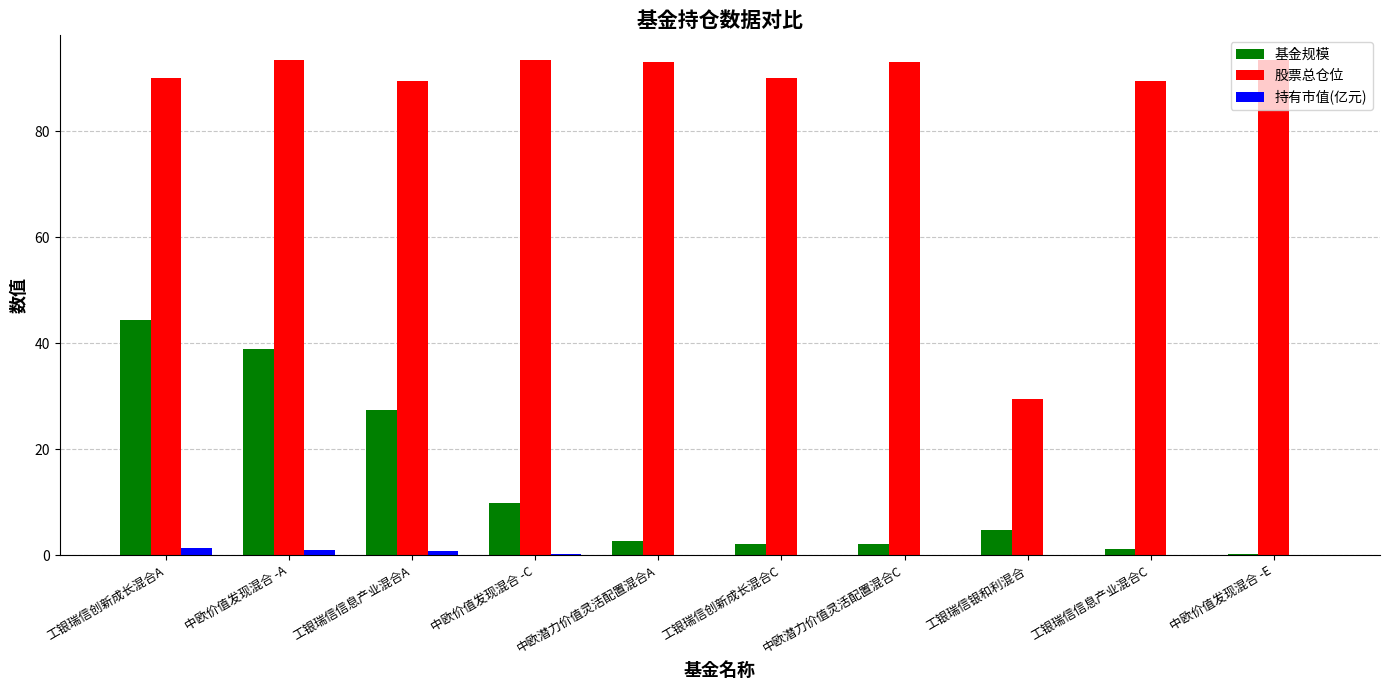

The value of 股票总仓位 at 工银瑞信信息产业混合C is 142.4. True or false?

False